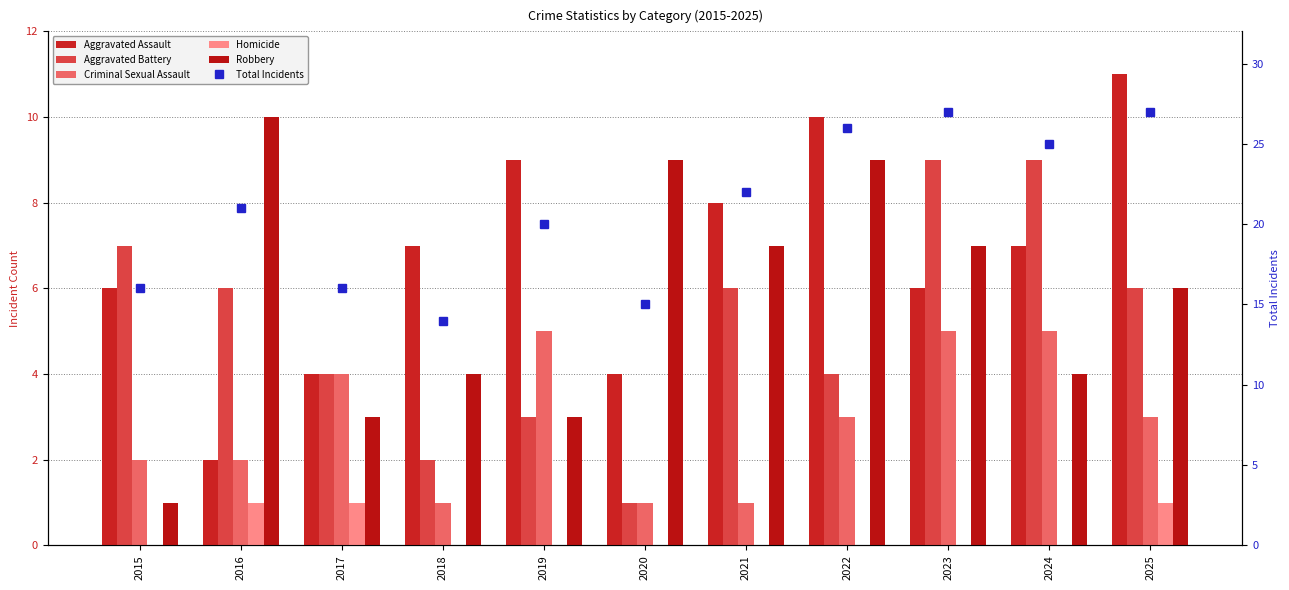

What is the maximum value shown in the chart?

27